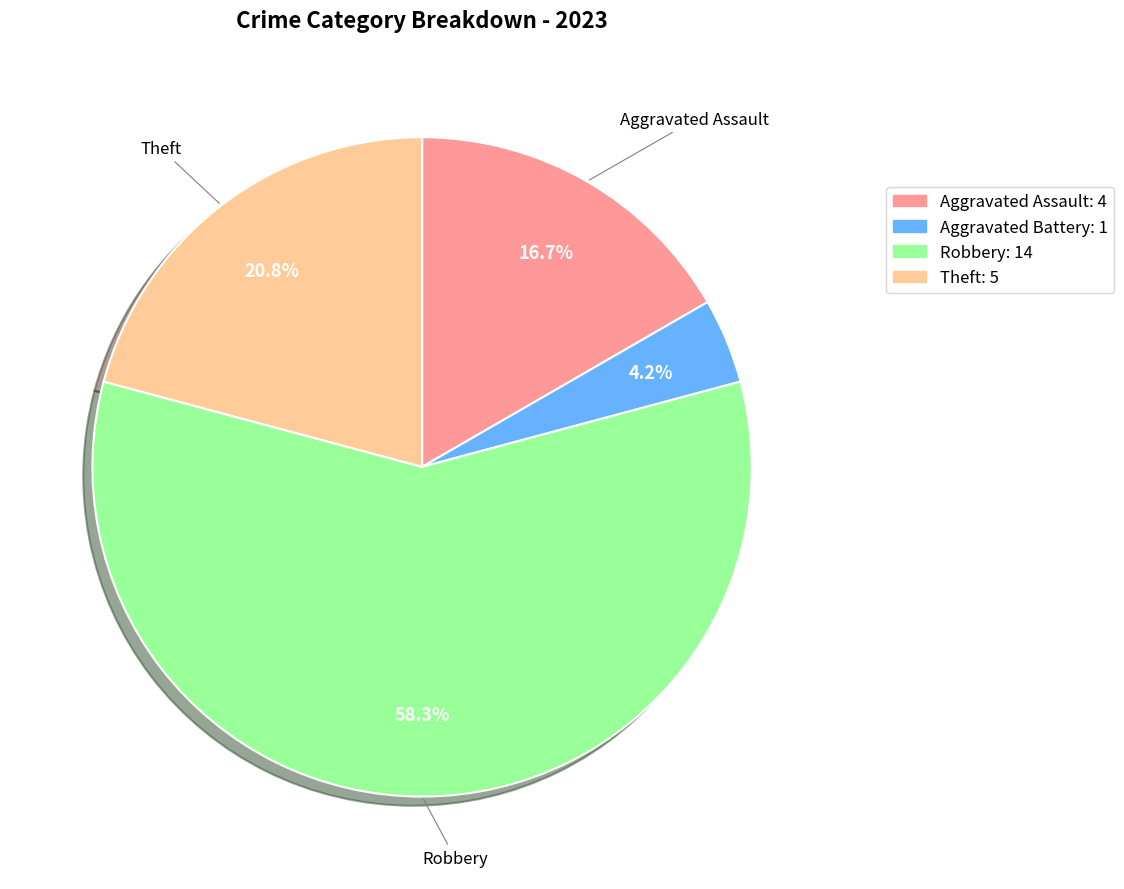

Is there any slice that represents more than half of the pie?

Yes